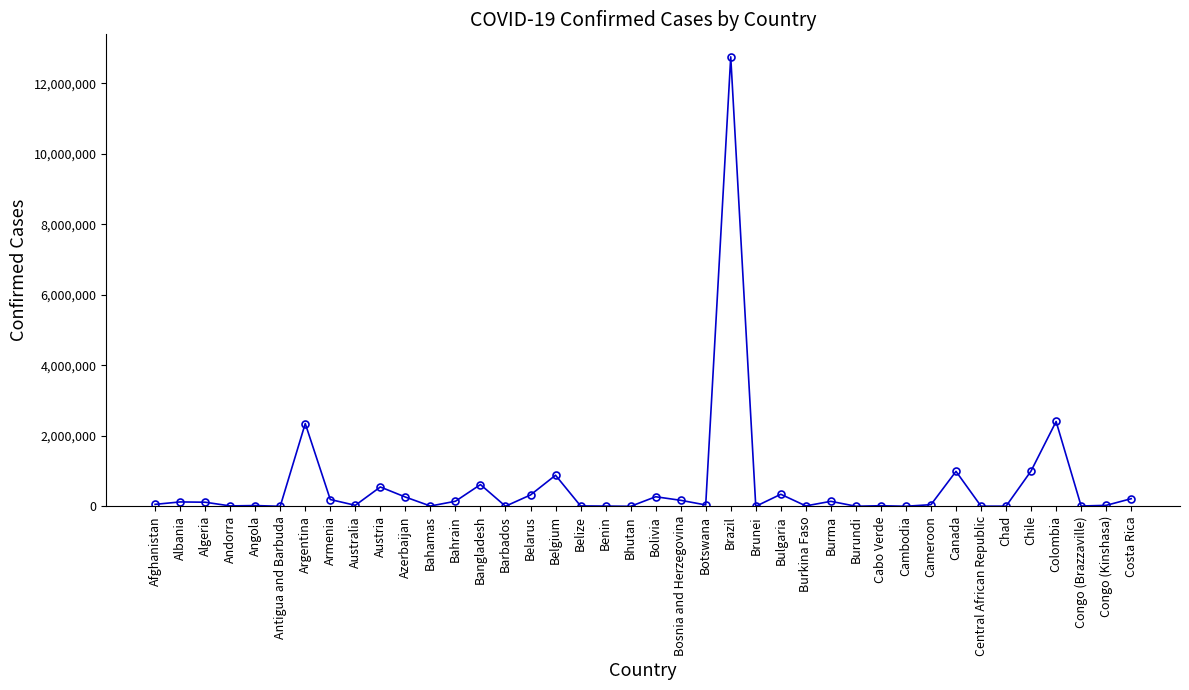

What is the maximum value shown in the chart?

12748747